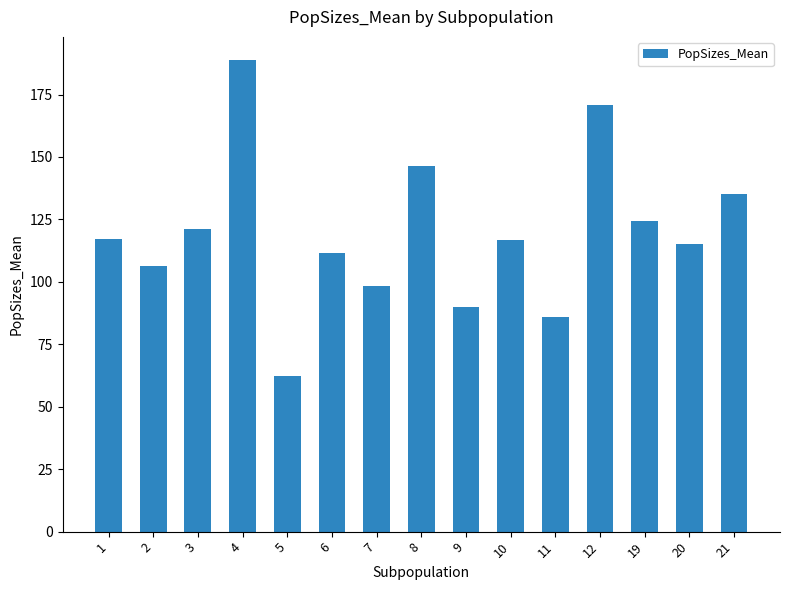

True or false: the data shows 86.0 at 11.

True